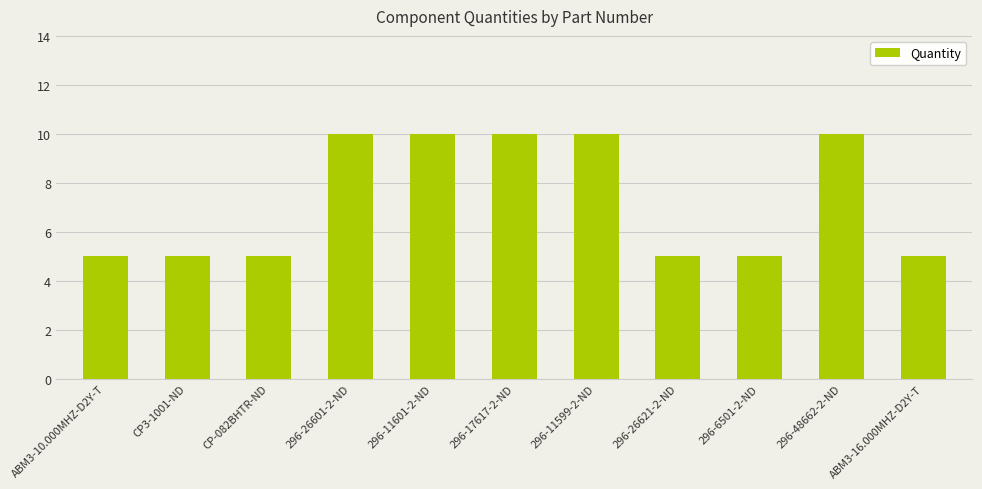

Approximately how many times larger is the value at CP3-1001-ND compared to 296-48662-2-ND?

0.5